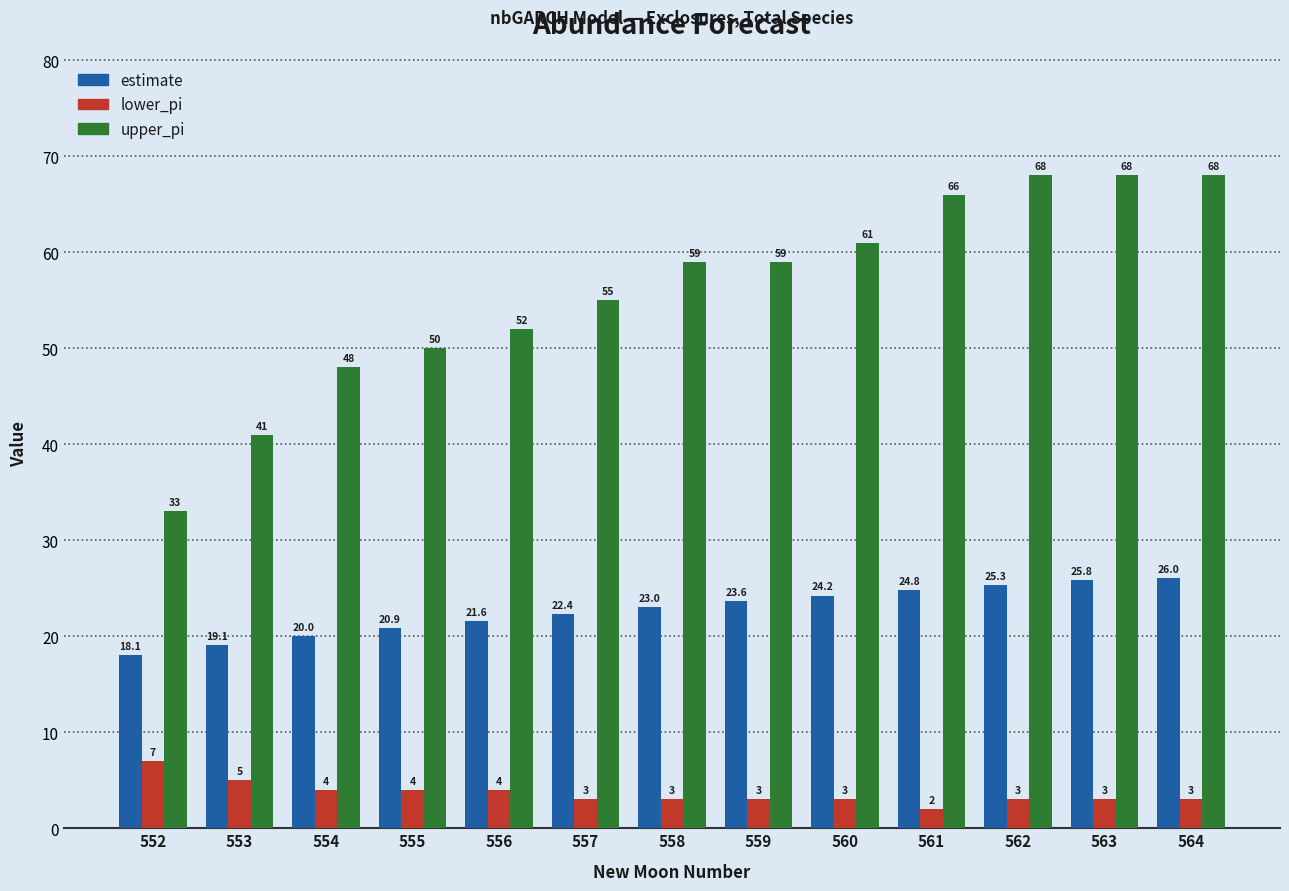

What is the difference between the highest and lowest values at 562?

65.0